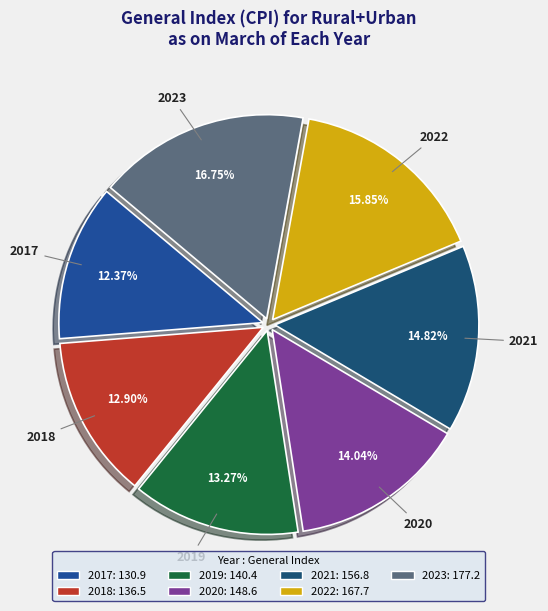

What percentage is NOT represented by 2021?

85.2%